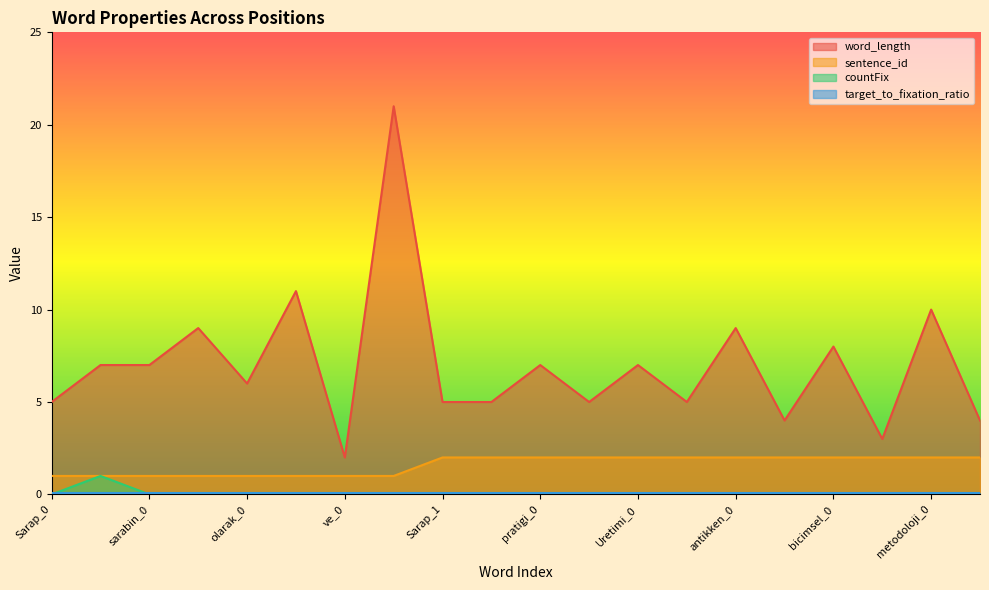

What is the value of the word_length point at the 16th from the left?

4